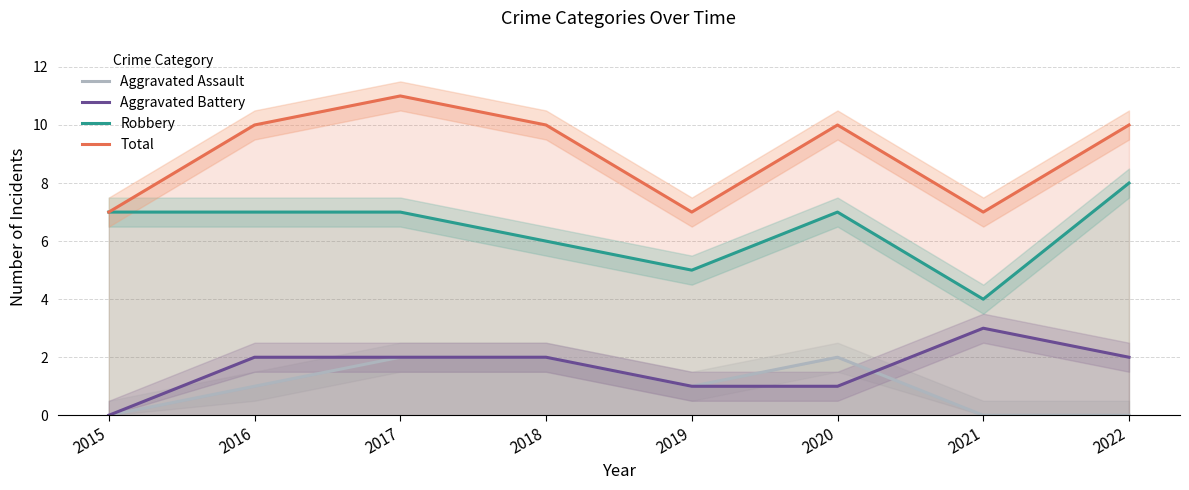

Which series has the largest total across all categories?

Total